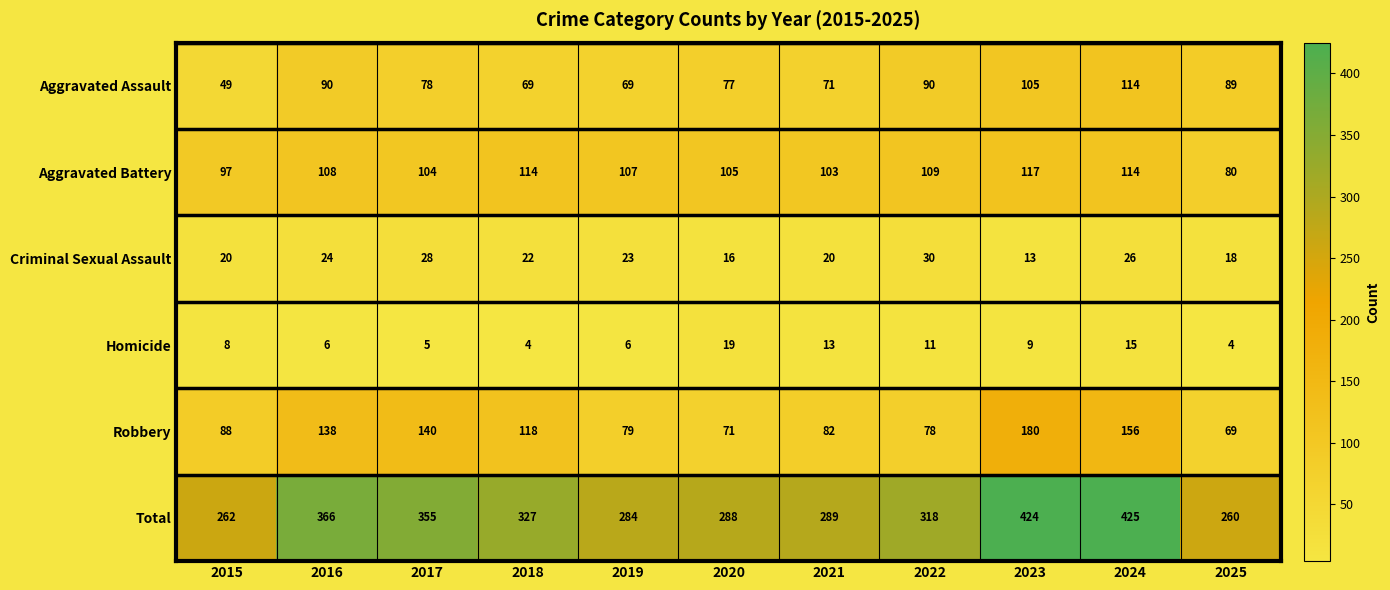

What is the highest value of the Aggravated Assault series?

114